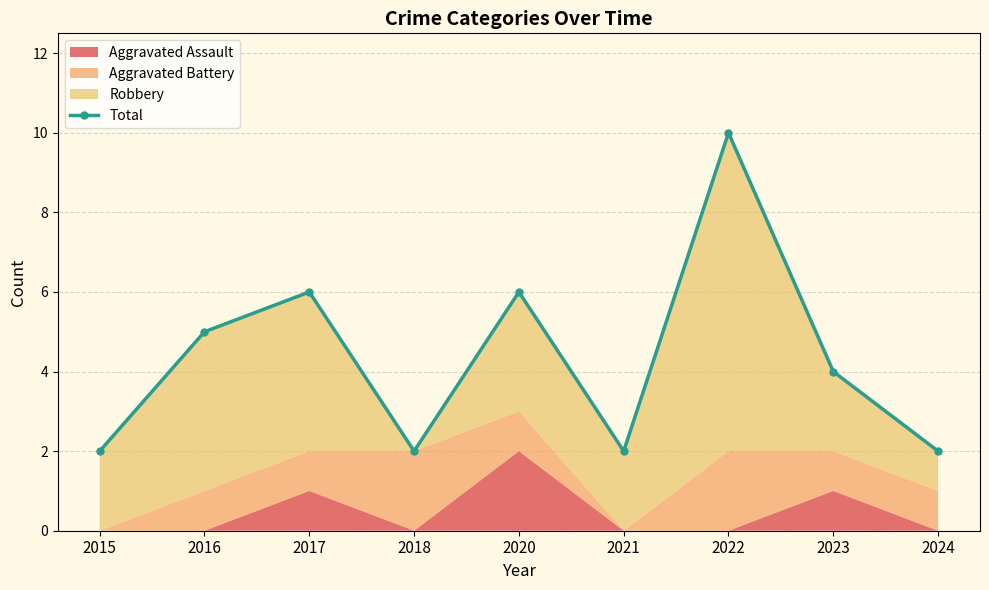

Reading left to right, list all the values displayed in this chart.

2015=2	2016=5	2017=6	2018=2	2020=6	2021=2	2022=10	2023=4	2024=2